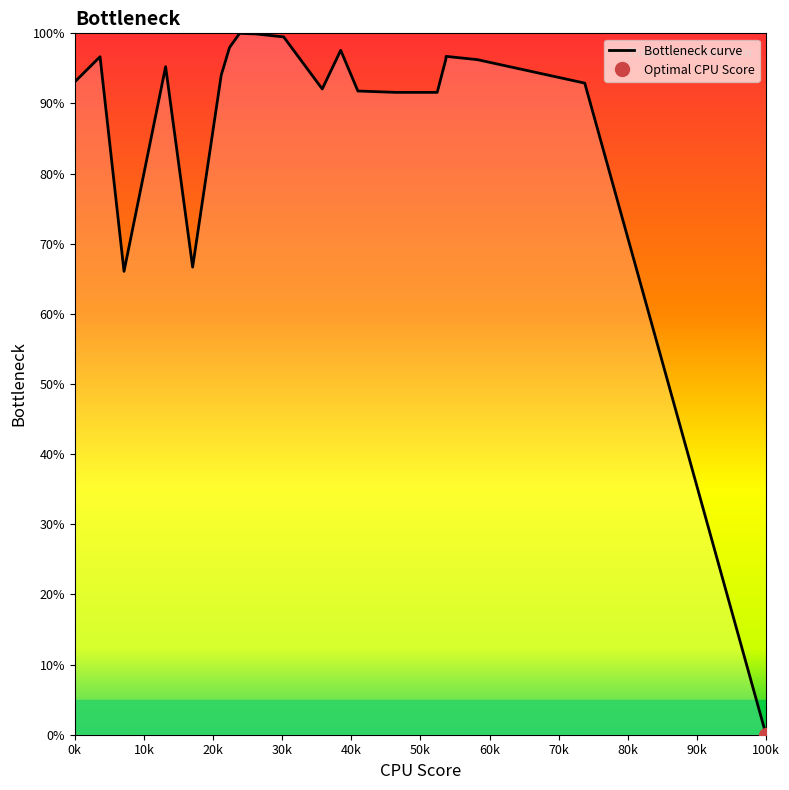

Reading right to left, transcribe all the data shown in this chart.

0.0	92.9	96.3	96.7	96.3	91.6	91.6	91.8	97.6	92.1	99.5	99.9	100.0	98.0	94.0	66.7	95.2	66.1	96.7	93.1